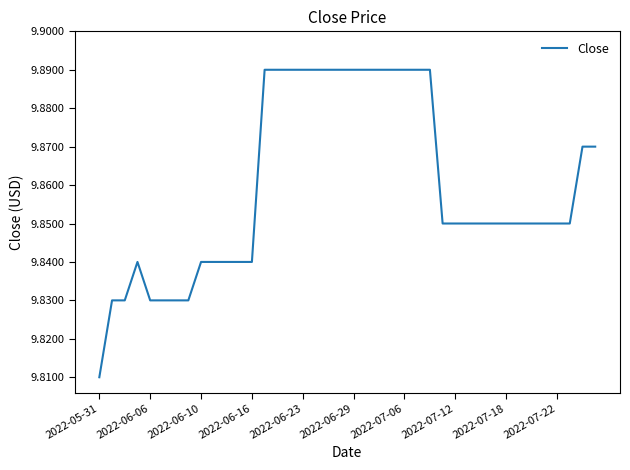

Does the chart display data point markers on the line(s)?

No